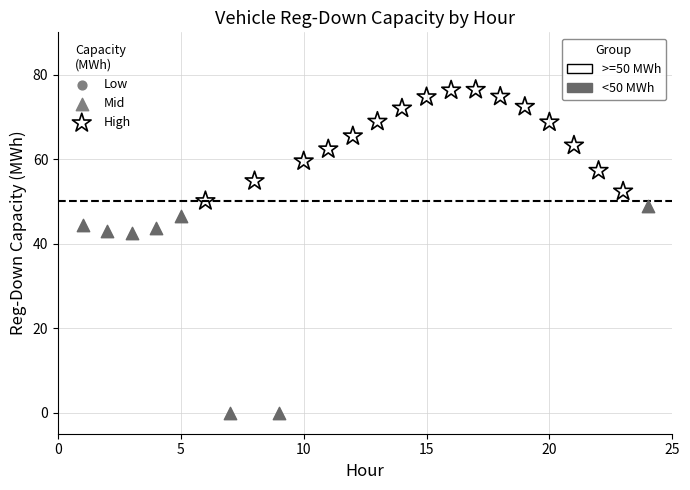

Which series has the widest spread of Y values?

<50 MWh